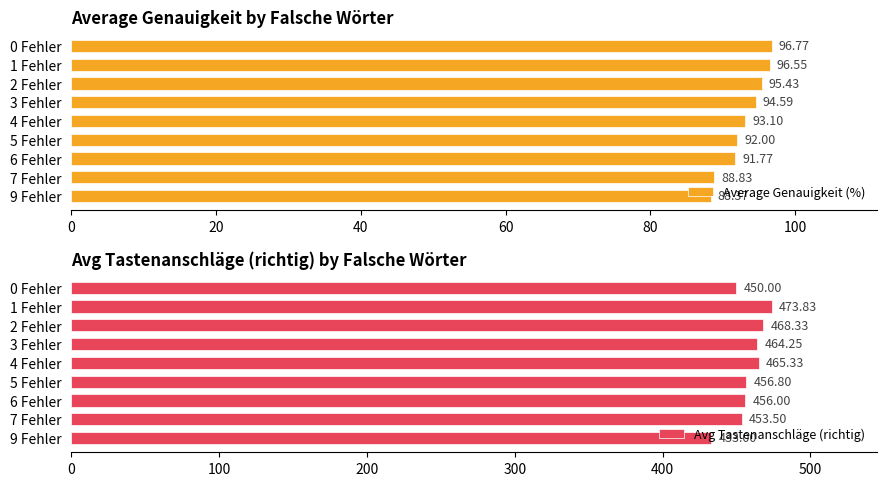

How many groups of bars are there?

9